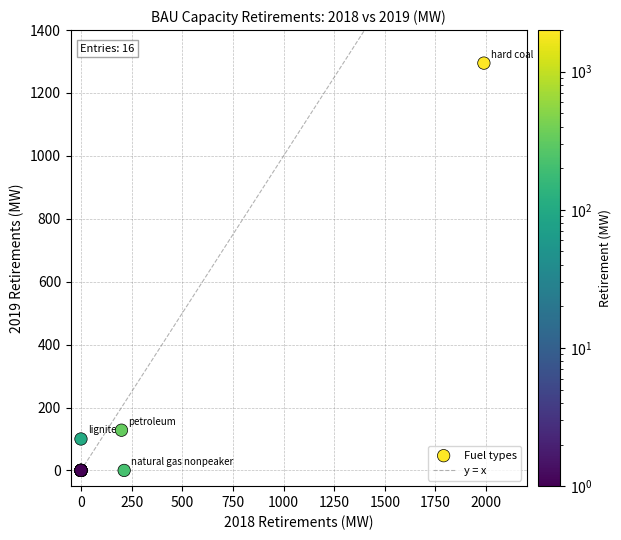

What Y value in the scatter plot is closest to 647?

127.9